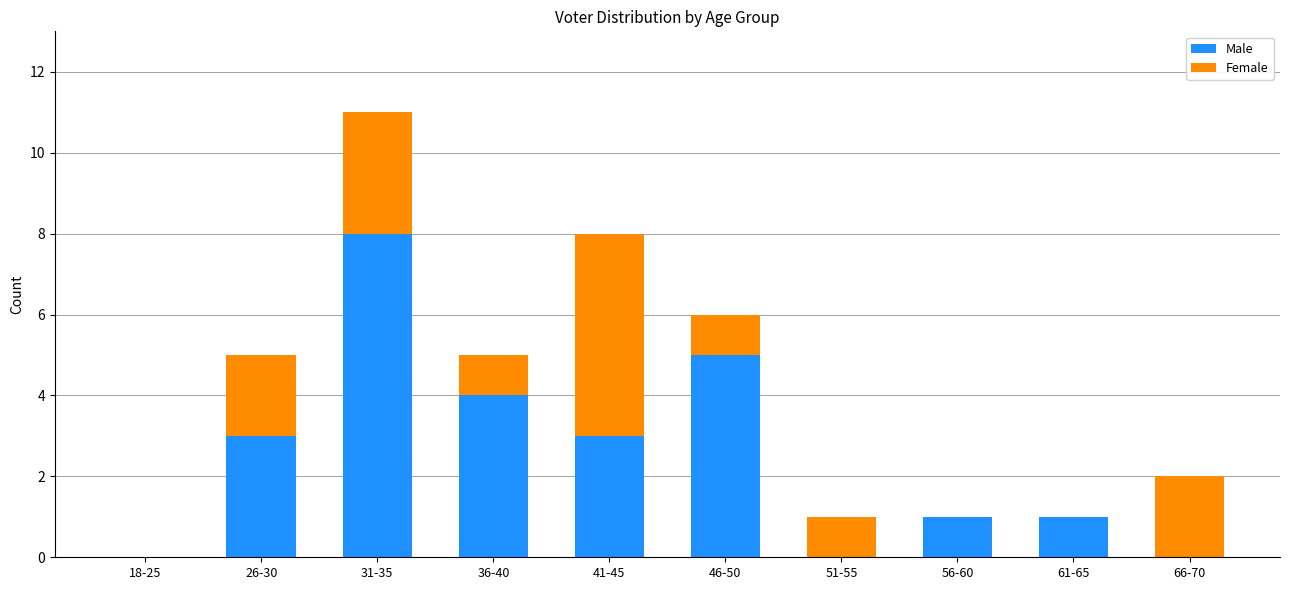

At which category is the sum across all series the highest?

31-35